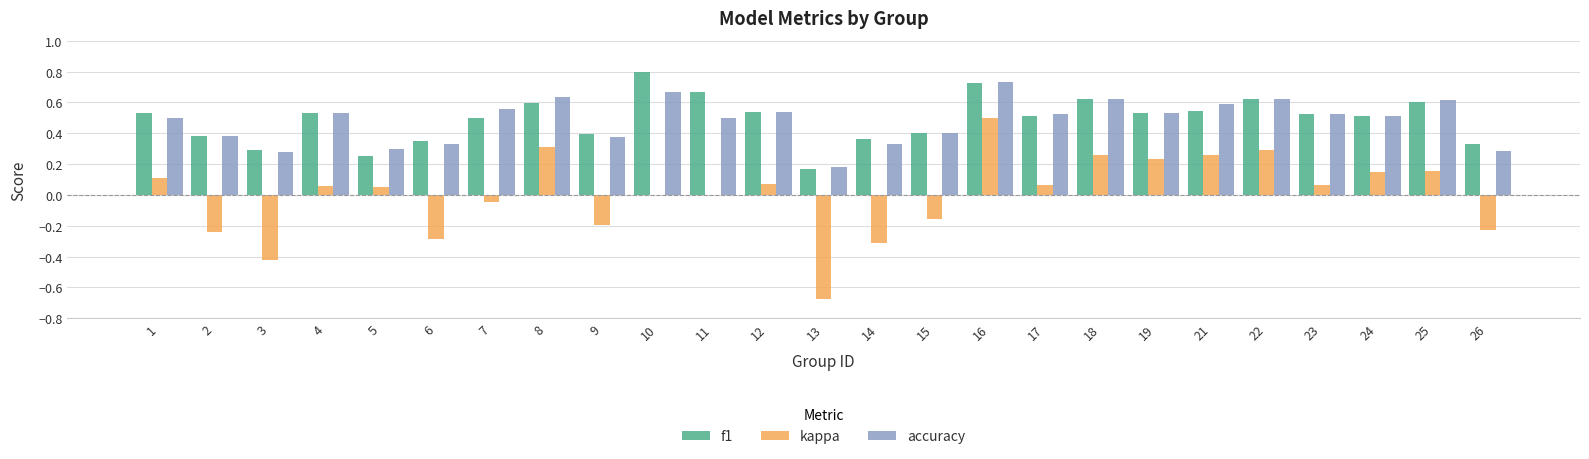

Is the value of kappa at 18 greater than the value of accuracy at 10?

No